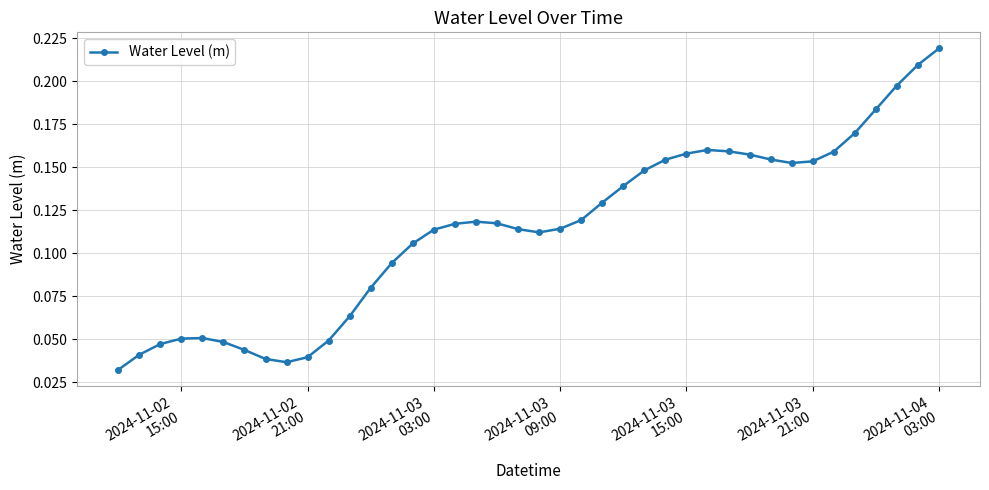

How many values are between 0 and 1?

40